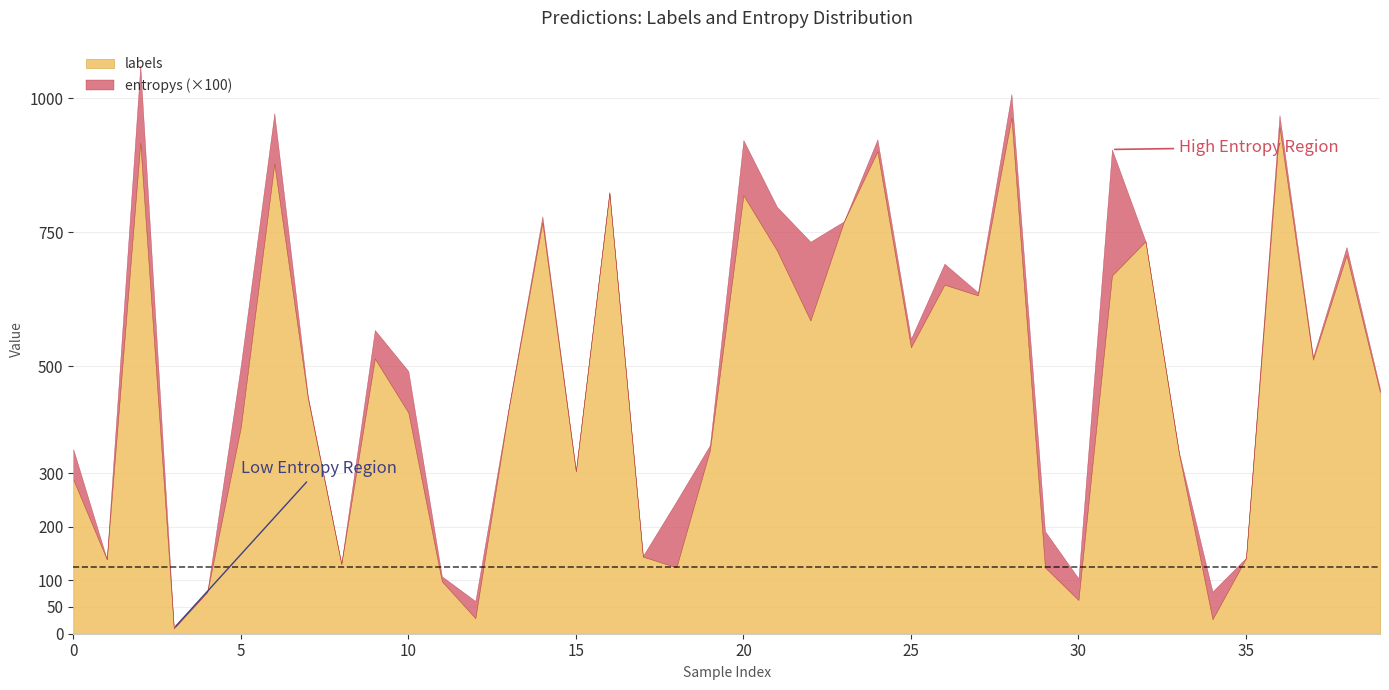

Which series has the largest total across all categories?

labels